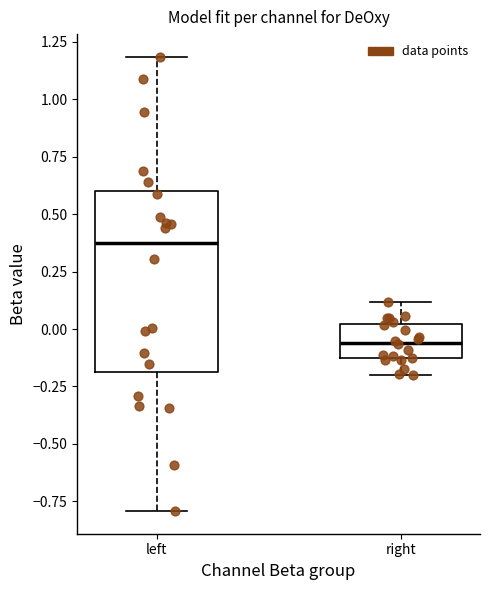

Where does the upper whisker of the box for right end on the y-axis? The values are not printed on the chart, so give them approximately, as read against the axis.

0.10